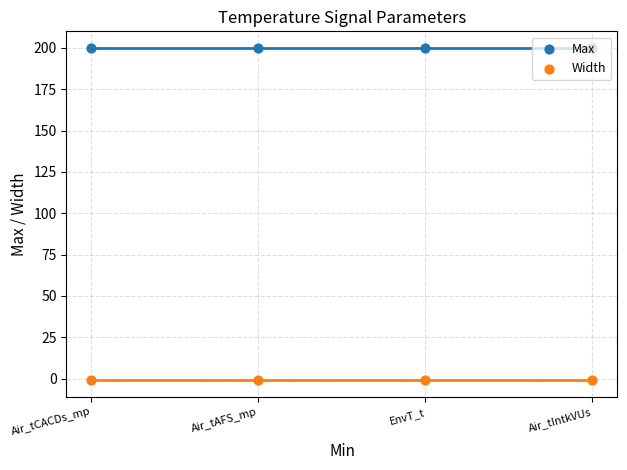

What are all the series names shown in the legend?

Max, Width